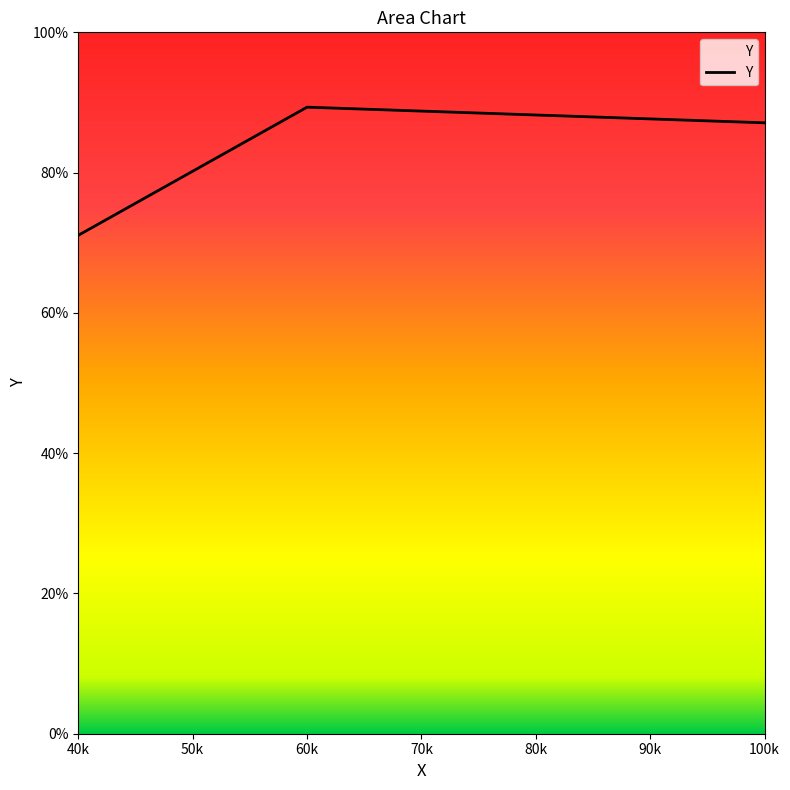

What is the greatest value displayed?

0.9